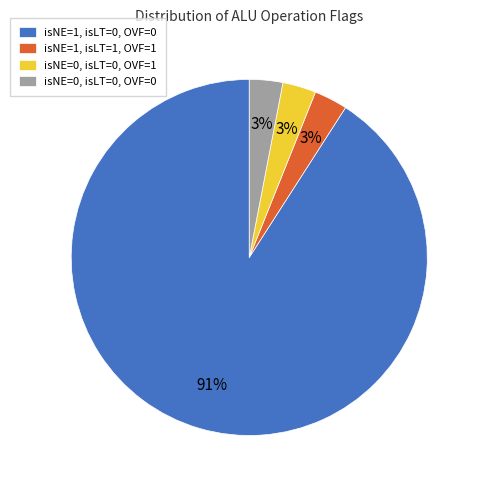

How many segments does this pie chart have?

4